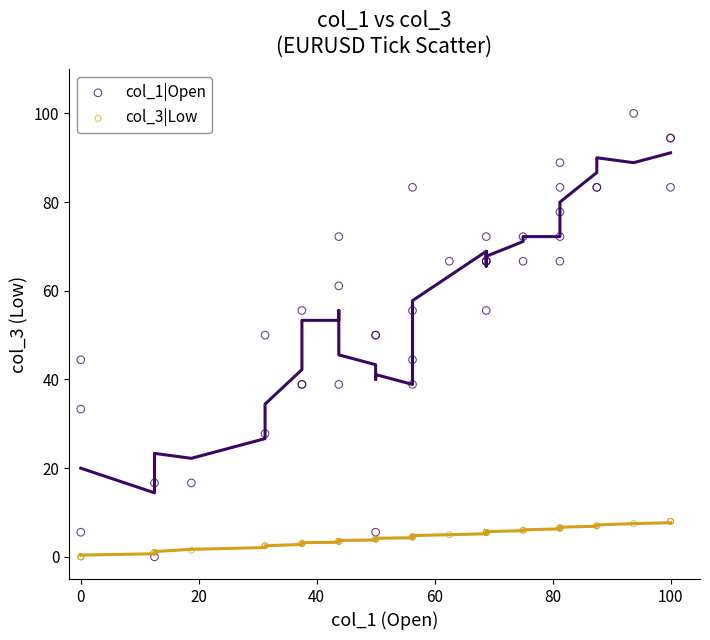

Which series contains the highest Y value?

col_1|Open